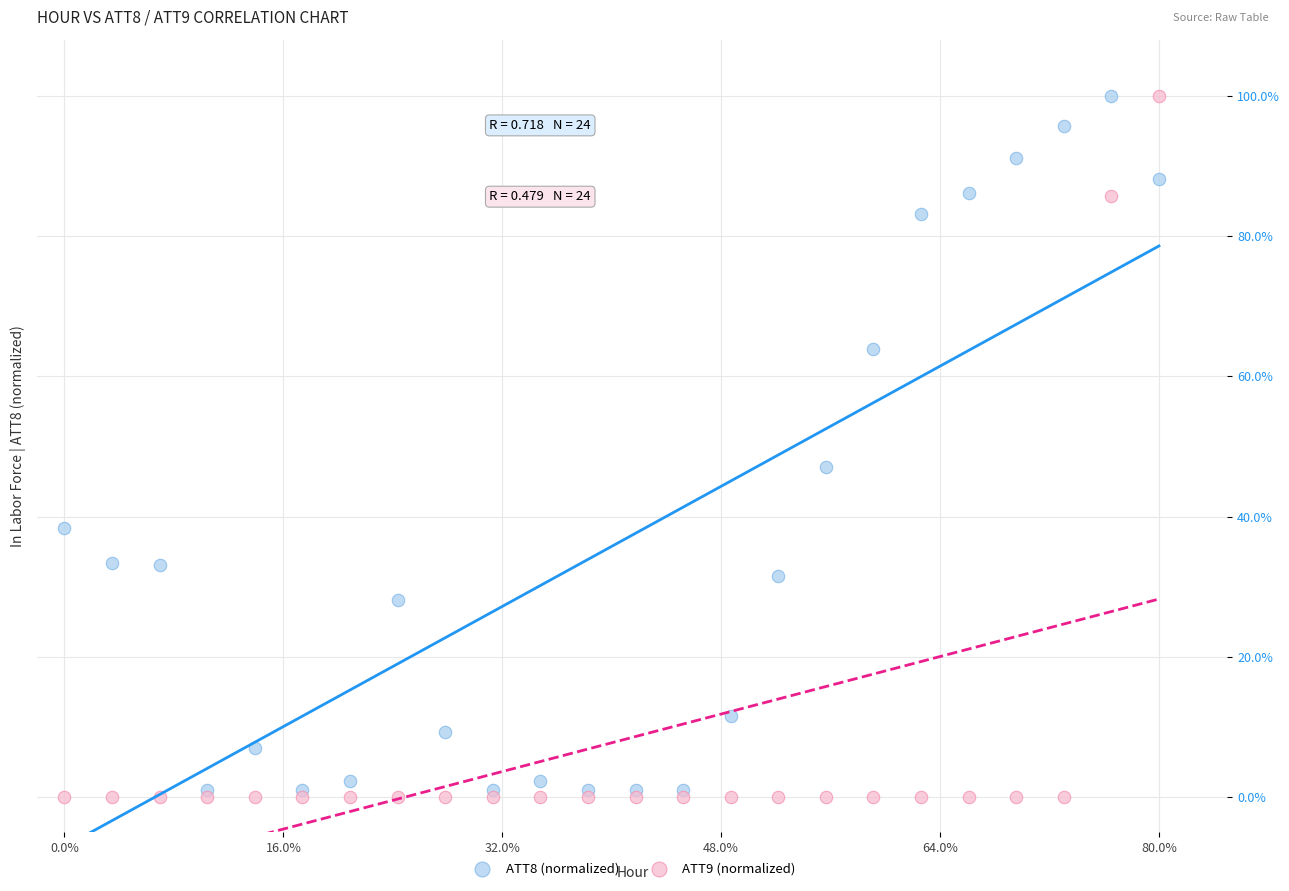

Which series reaches the minimum Y coordinate?

ATT9 (normalized)